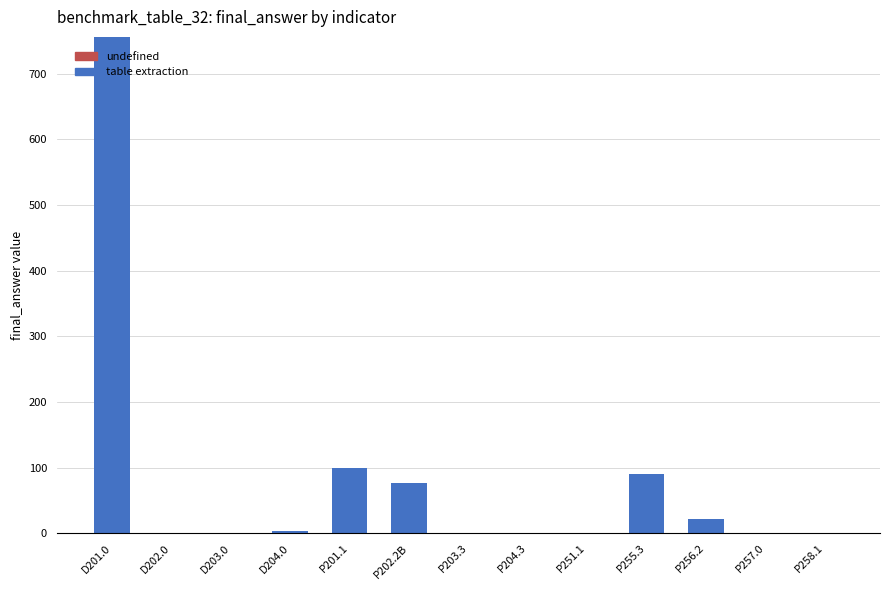

At which category is the sum across all series the highest?

D201.0